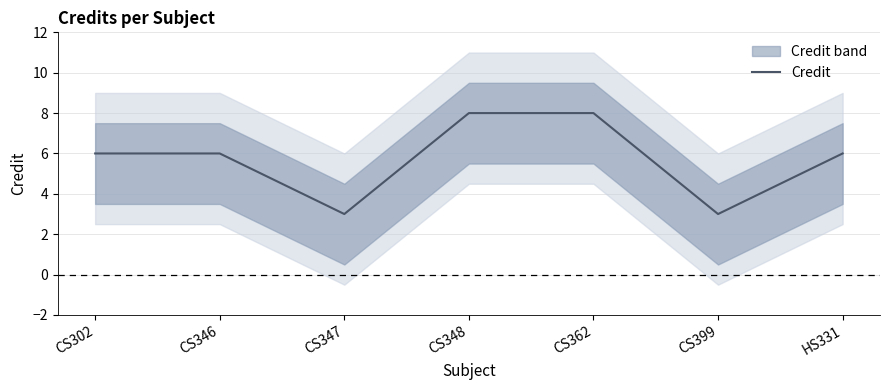

Count the number of values greater than 6.

2